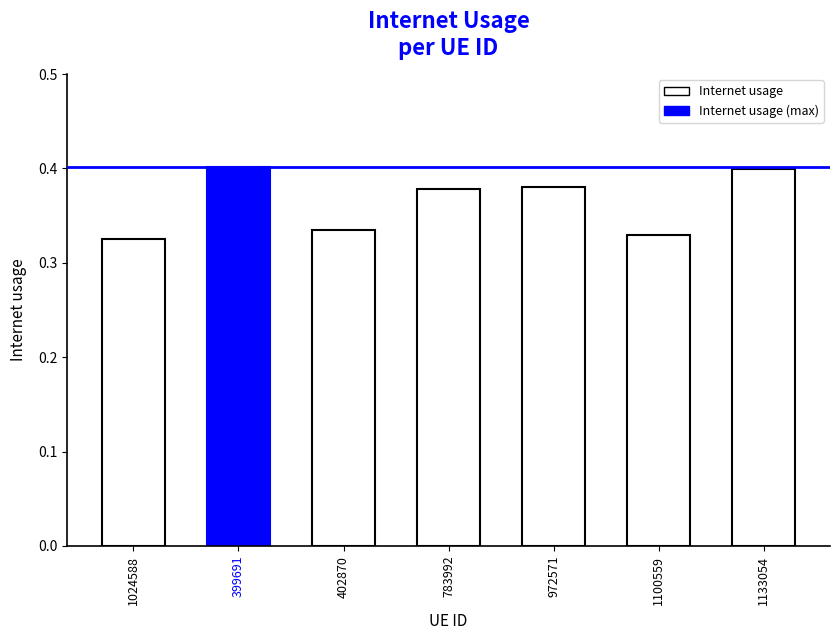

What is the sum of all values?

2.5